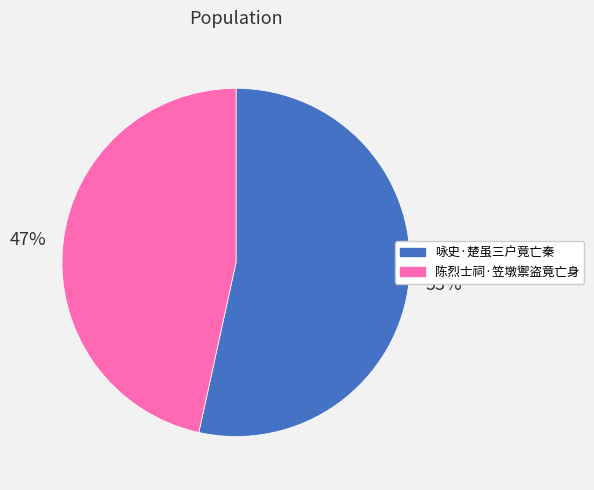

Count the number of slices in the pie.

2